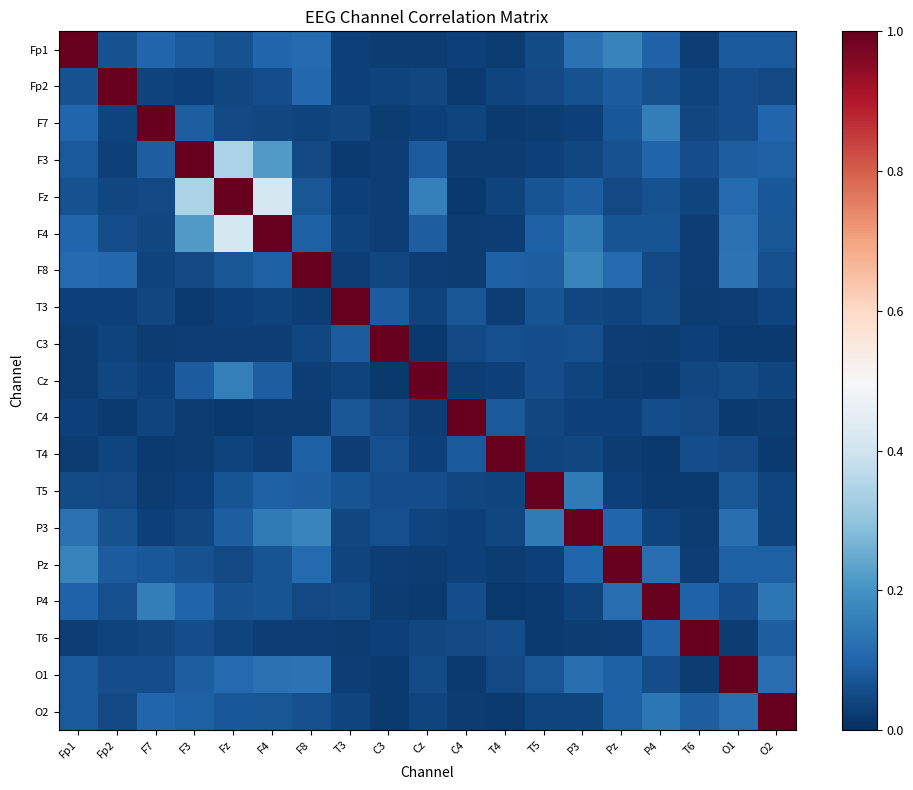

At T5, list the series in order from largest to smallest.

T5, P3, F4, F8, O1, Fz, T3, Cz, C3, Fp1, Fp2, C4, T4, O2, F3, Pz, F7, P4, T6